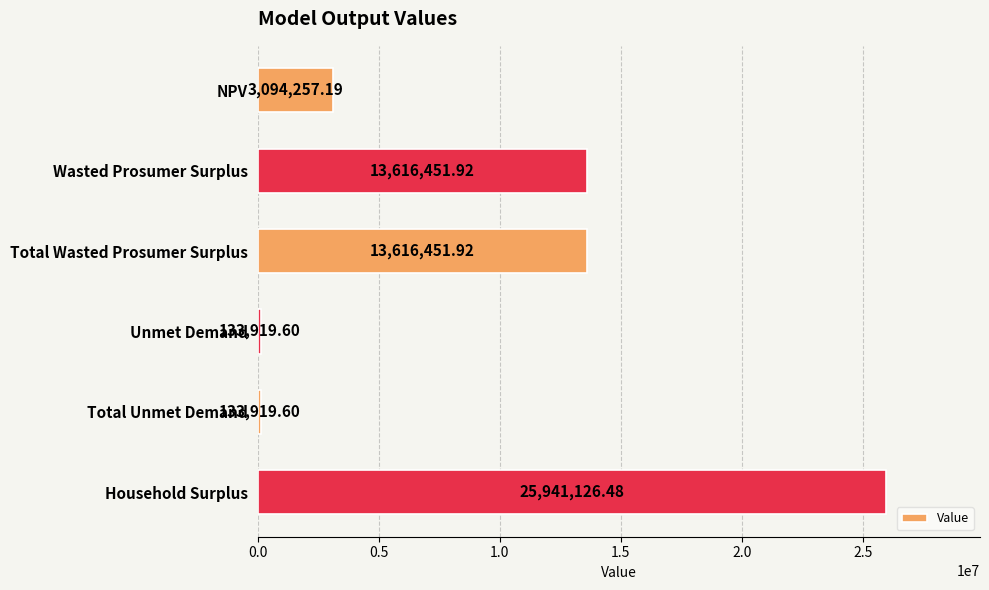

What is the average value?

9422687.8